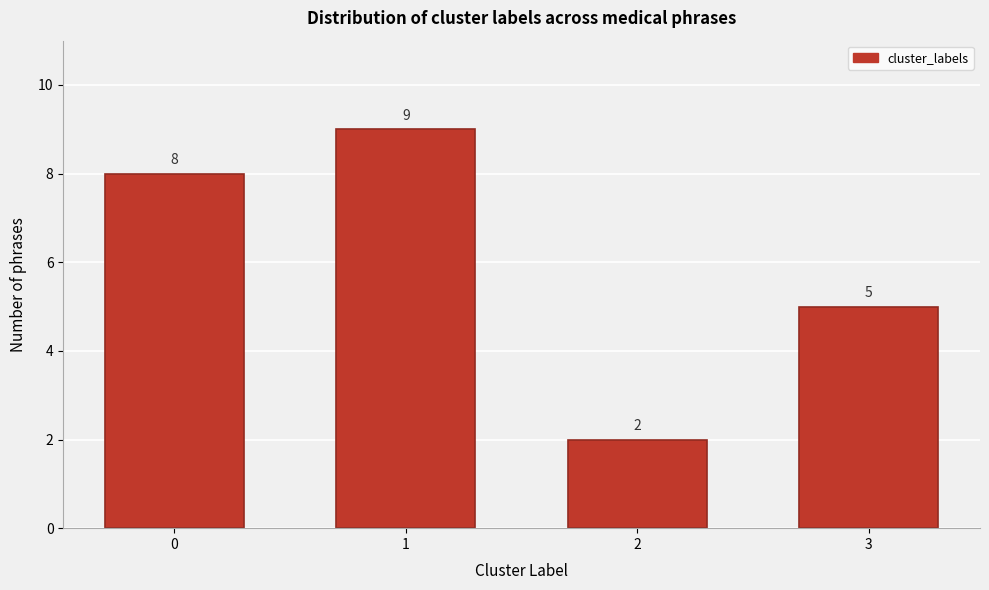

Reading right to left, extract all data points from this chart.

5	2	9	8